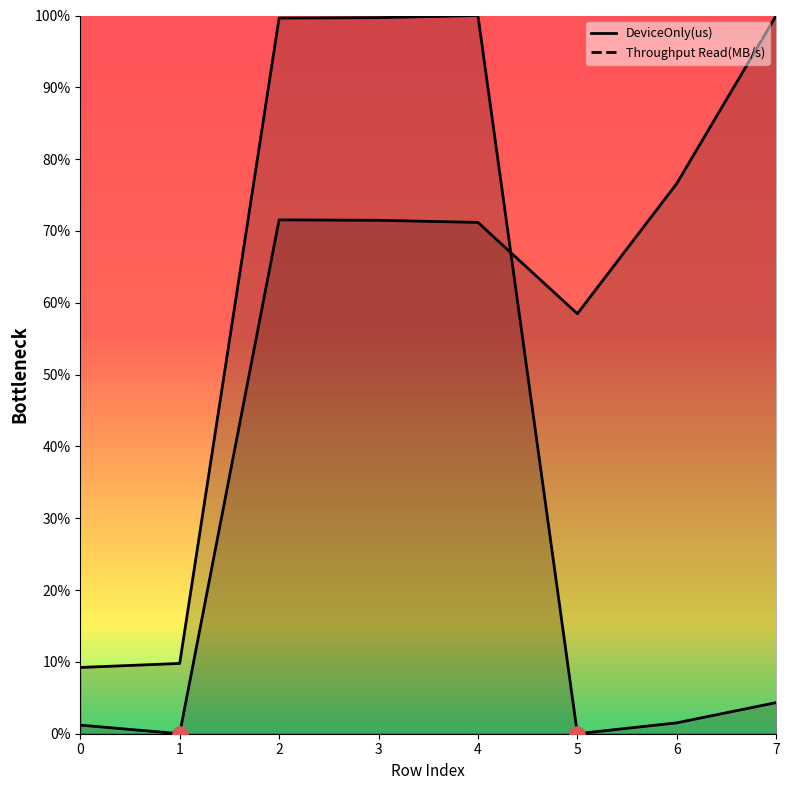

What are all the series names shown in the legend?

DeviceOnly(us), Throughput Read(MB/s)